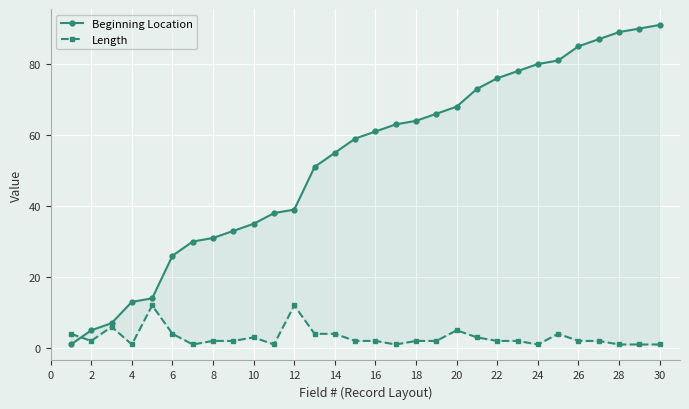

What is the value of the Beginning Location point at the 1st from the left?

1